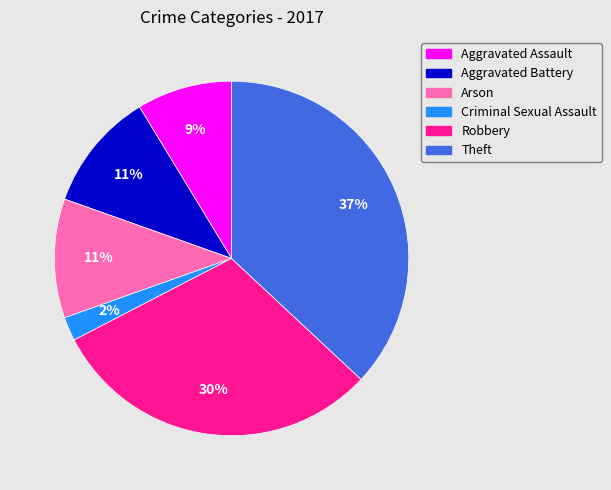

What percentage is the Criminal Sexual Assault slice, to the nearest percent?

2%